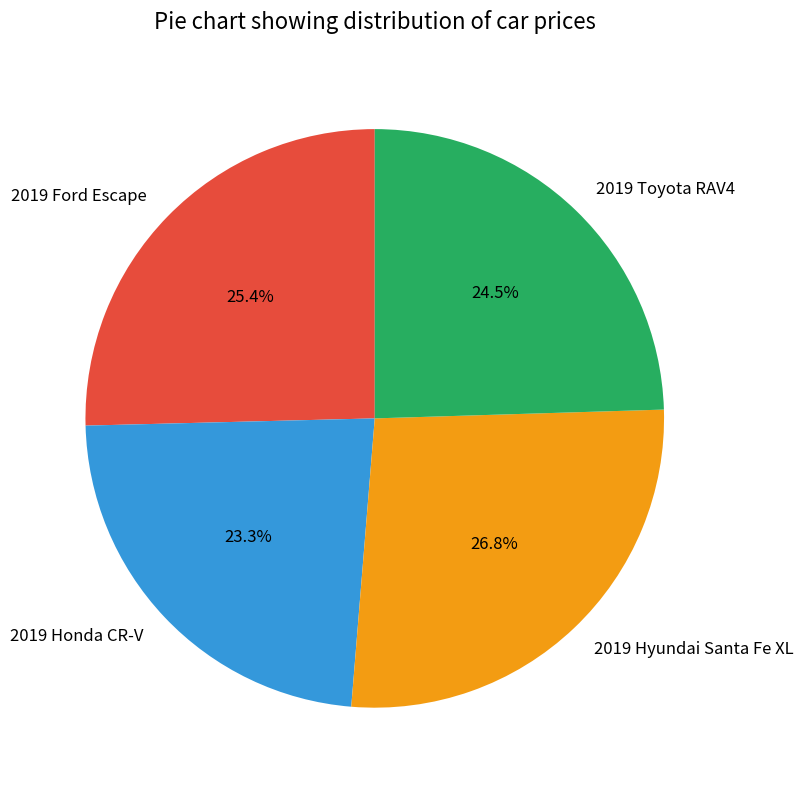

How many segments does this pie chart have?

4